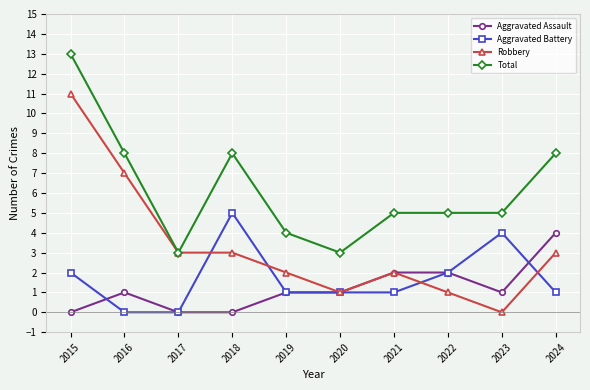

Reading left to right, what are all the values shown in this chart?

Aggravated Assault: 2015=0	2016=1	2017=0	2018=0	2019=1	2020=1	2021=2	2022=2	2023=1	2024=4
Aggravated Battery: 2015=2	2016=0	2017=0	2018=5	2019=1	2020=1	2021=1	2022=2	2023=4	2024=1
Robbery: 2015=11	2016=7	2017=3	2018=3	2019=2	2020=1	2021=2	2022=1	2023=0	2024=3
Total: 2015=13	2016=8	2017=3	2018=8	2019=4	2020=3	2021=5	2022=5	2023=5	2024=8